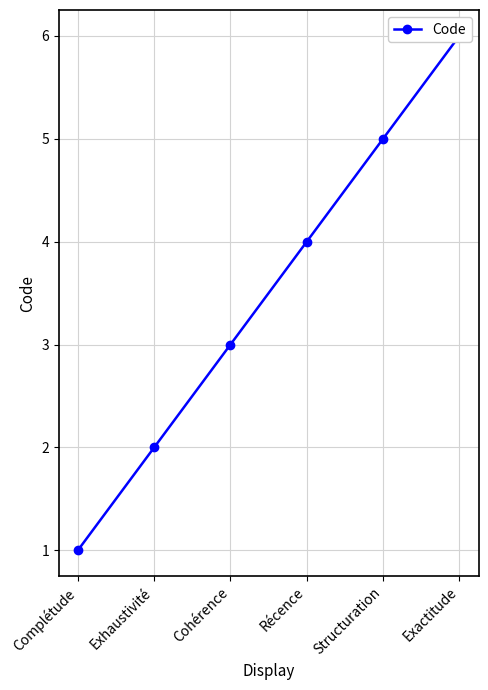

True or false: the data has more than 0 interior local peaks.

False